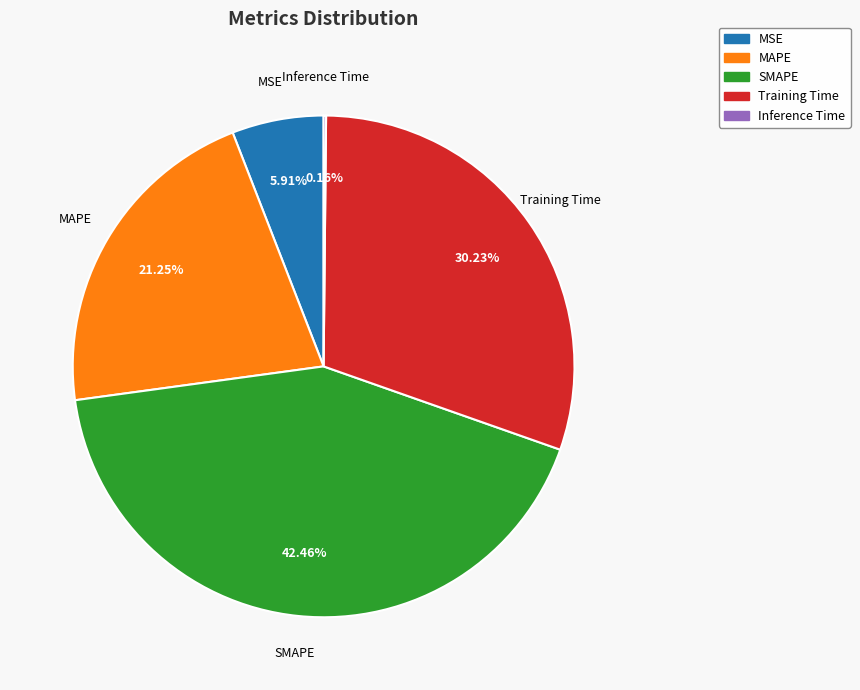

Is it true that Training Time is 17% of the pie?

False